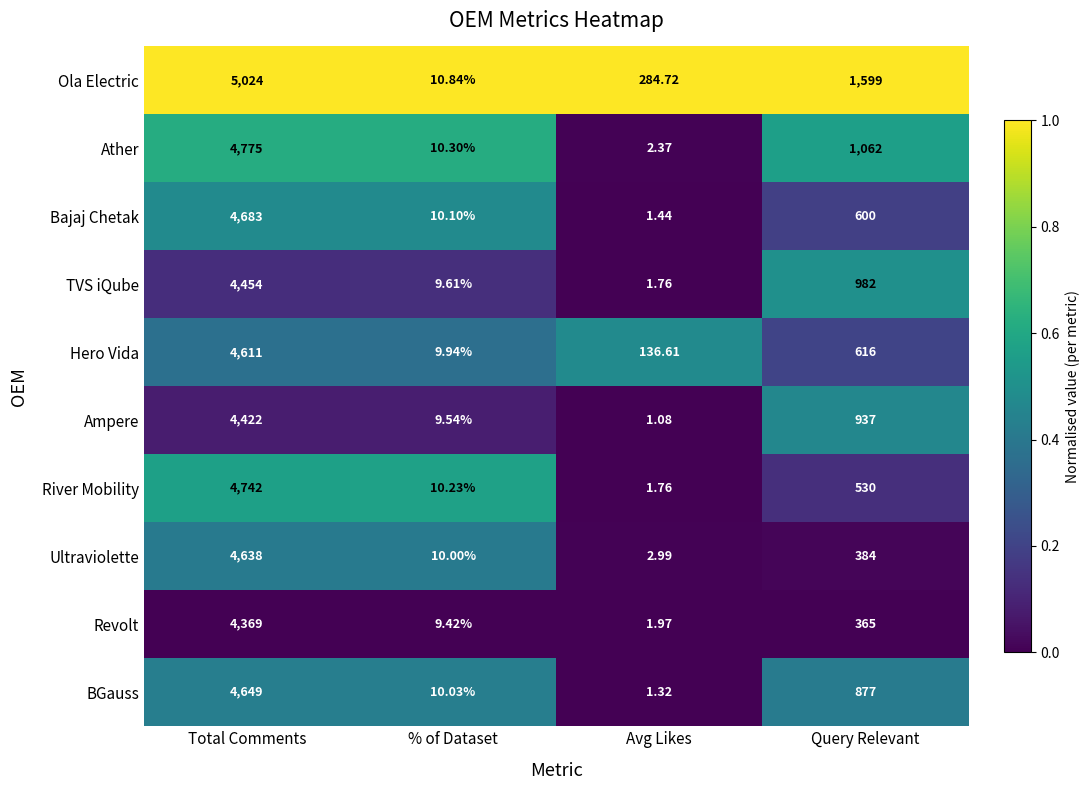

Which category has the highest value in the Ultraviolette series?

Total Comments